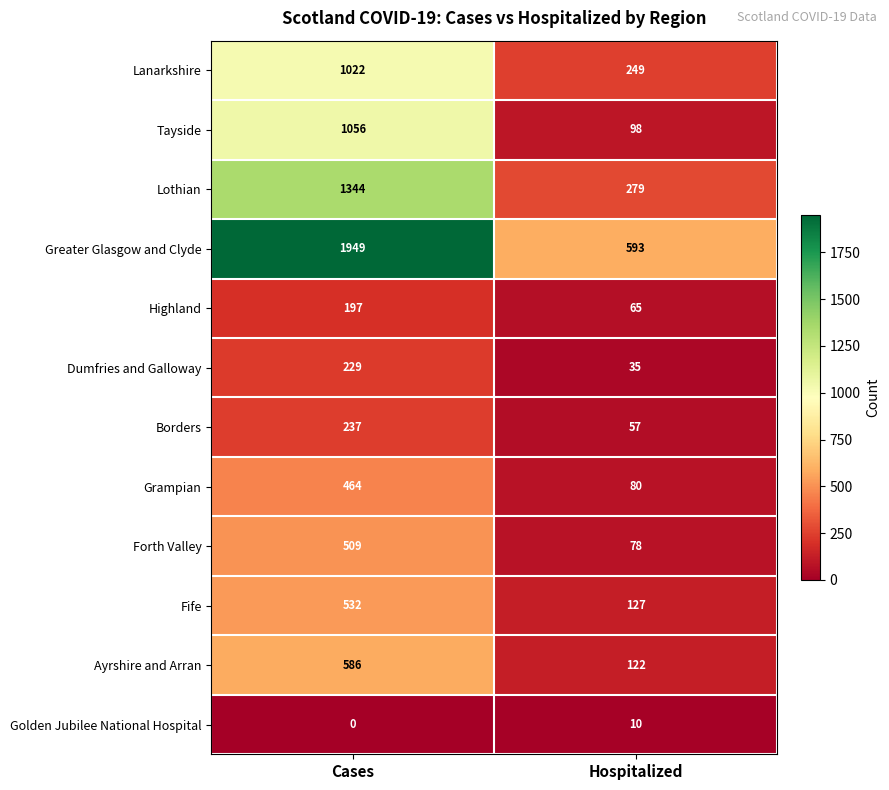

What is the sum of all Lothian values?

1623